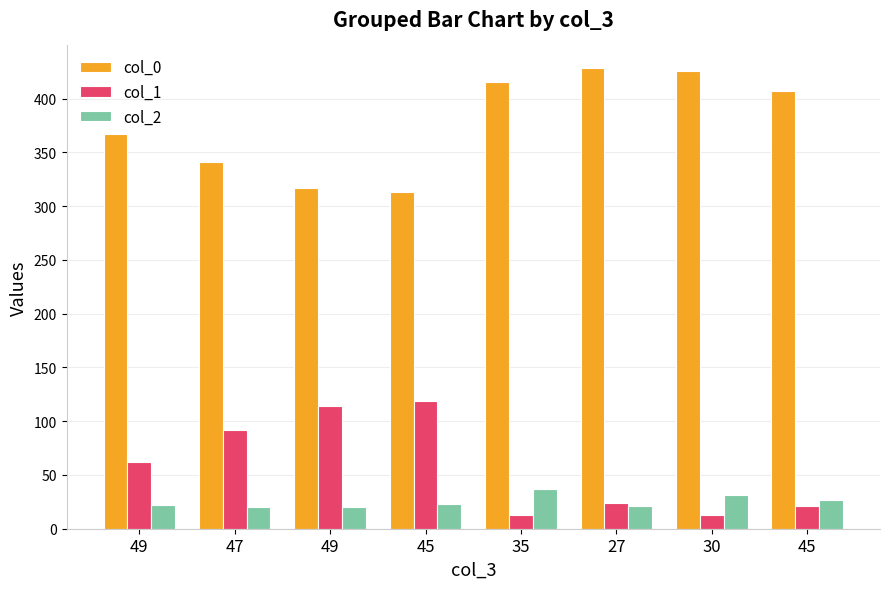

Which series has the largest total across all categories?

col_0